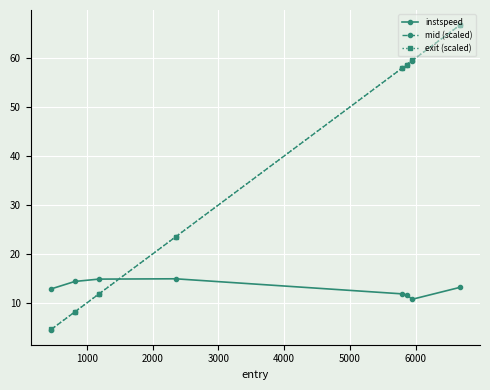

True or false: exit (scaled) and mid (scaled) intersect in this chart.

False